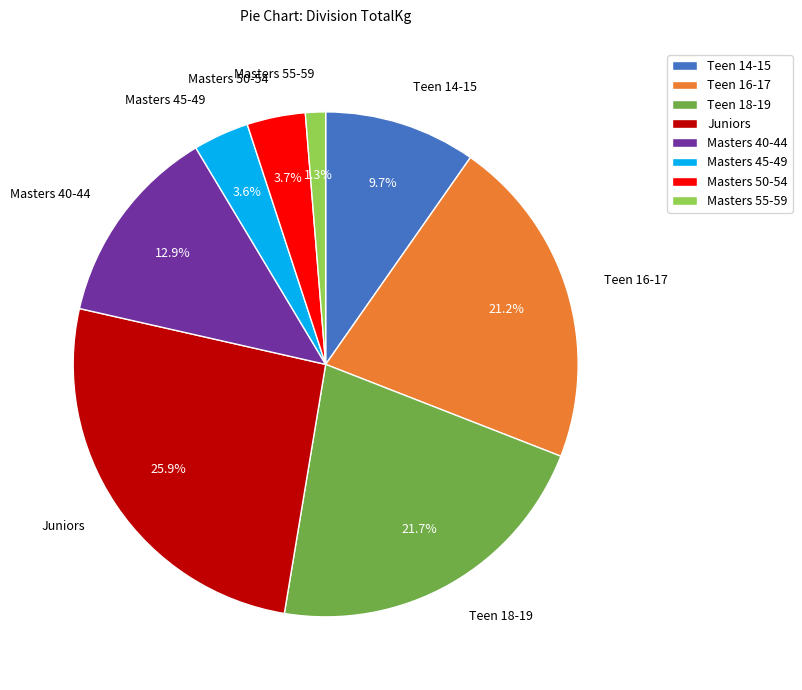

Do Teen 16-17 and Juniors together represent more than half of the pie?

No